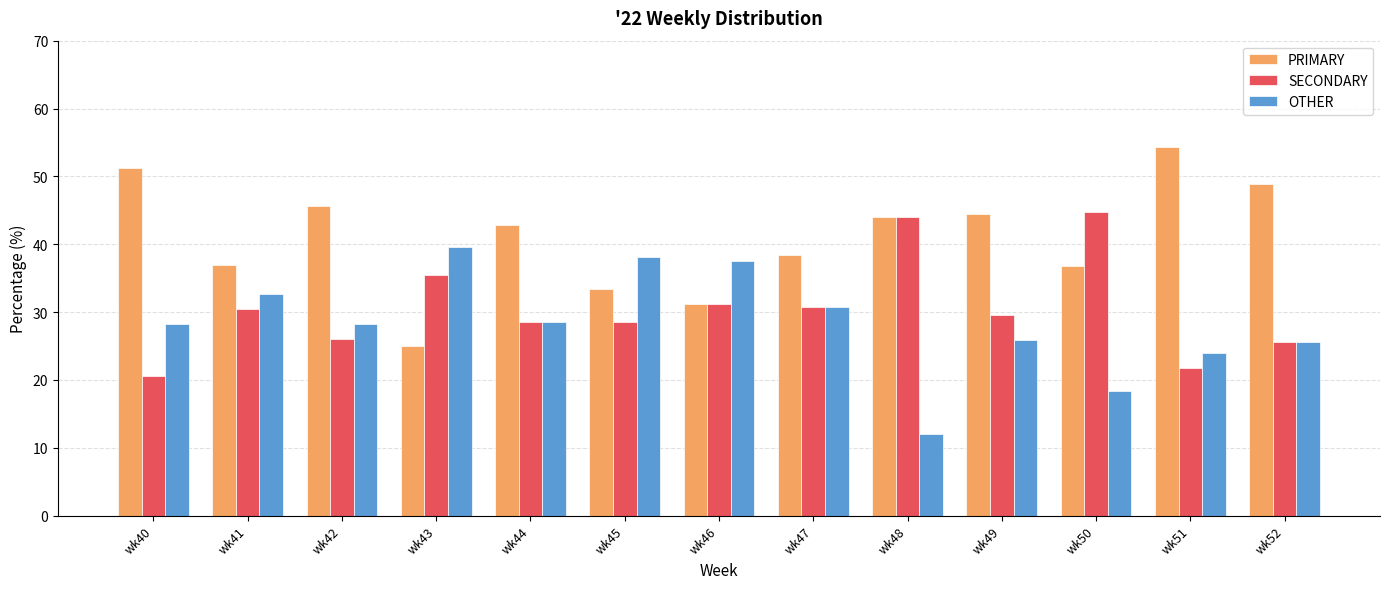

How many bars are there in total?

39